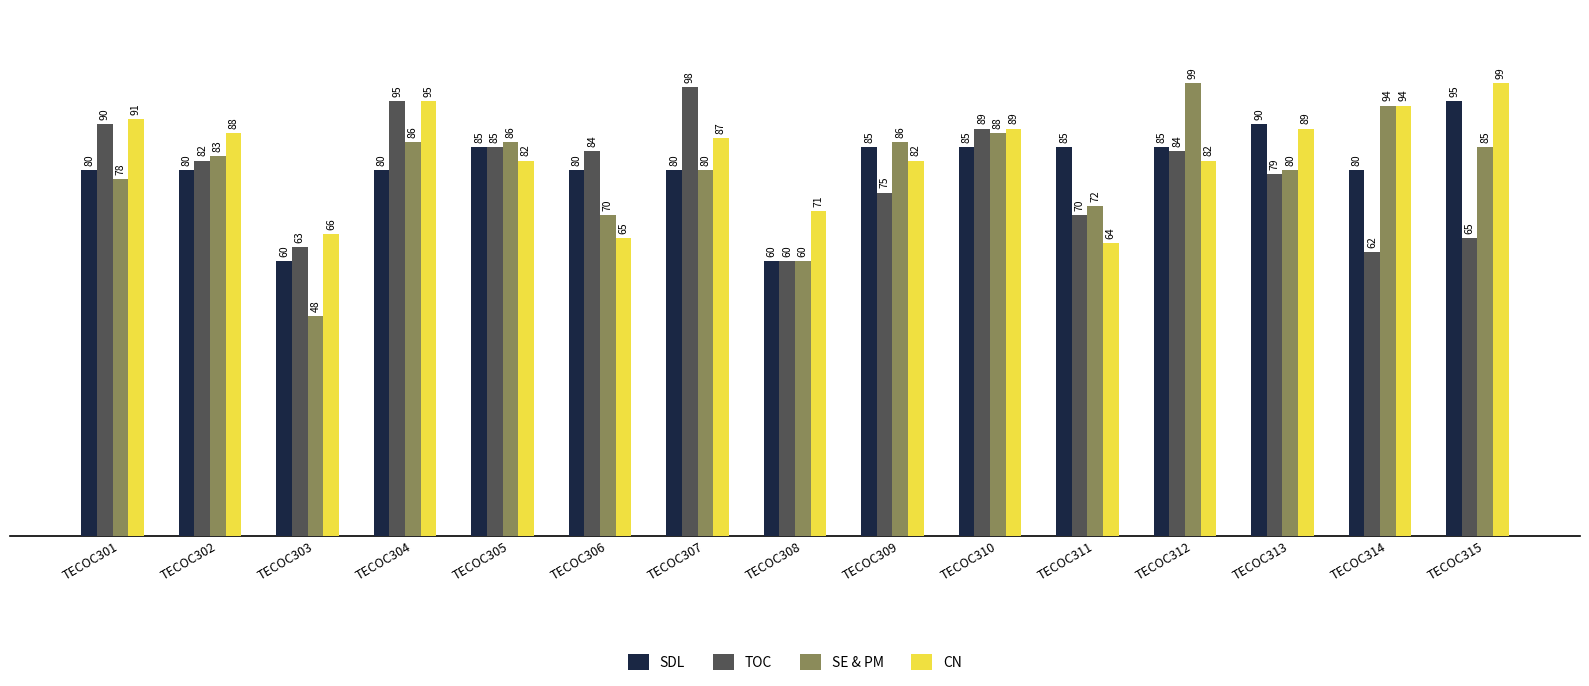

Are the bars grouped side by side (vs. stacked)?

Yes